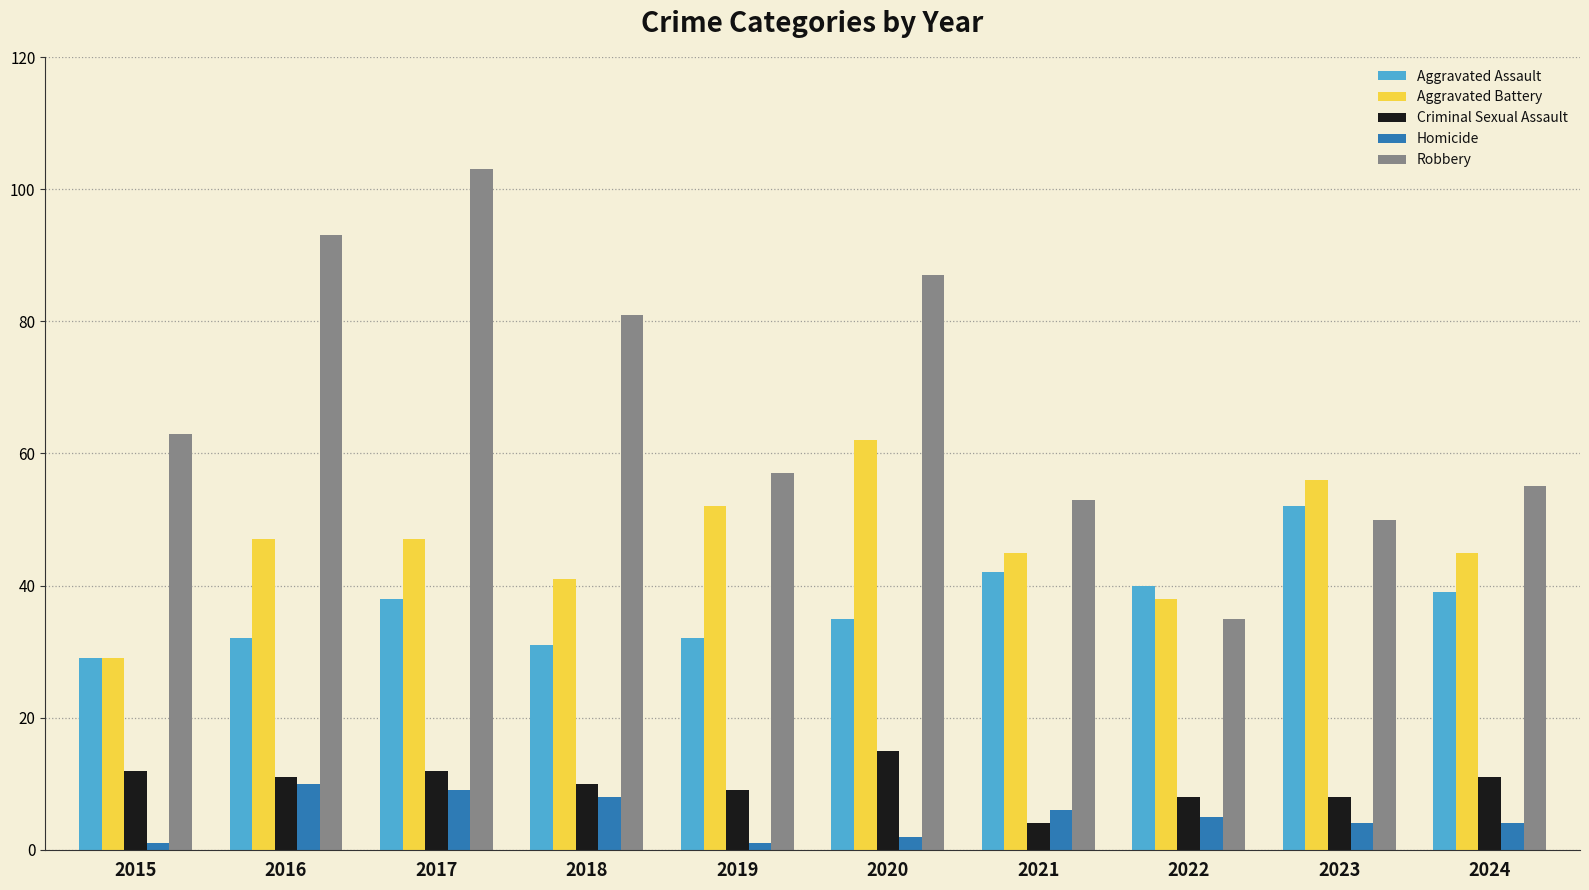

What are all the series names shown in the legend?

Aggravated Assault, Aggravated Battery, Criminal Sexual Assault, Homicide, Robbery